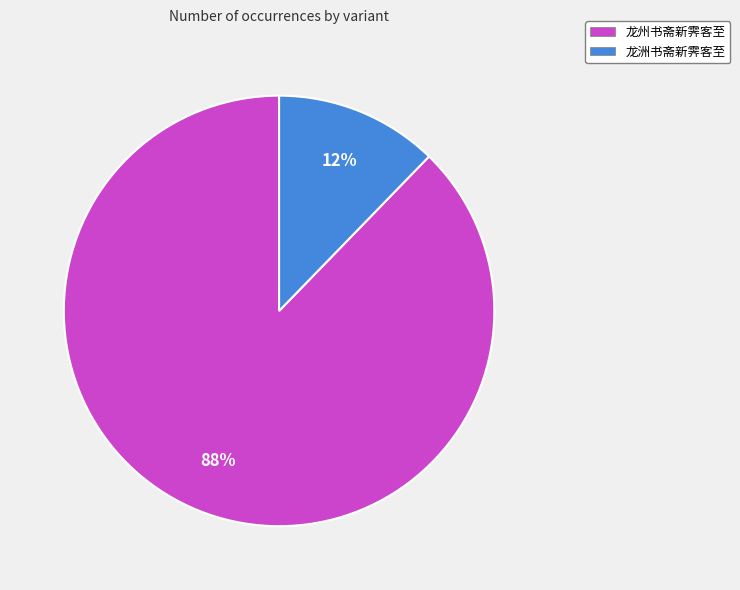

To the nearest percent, what is the average slice percentage?

50%